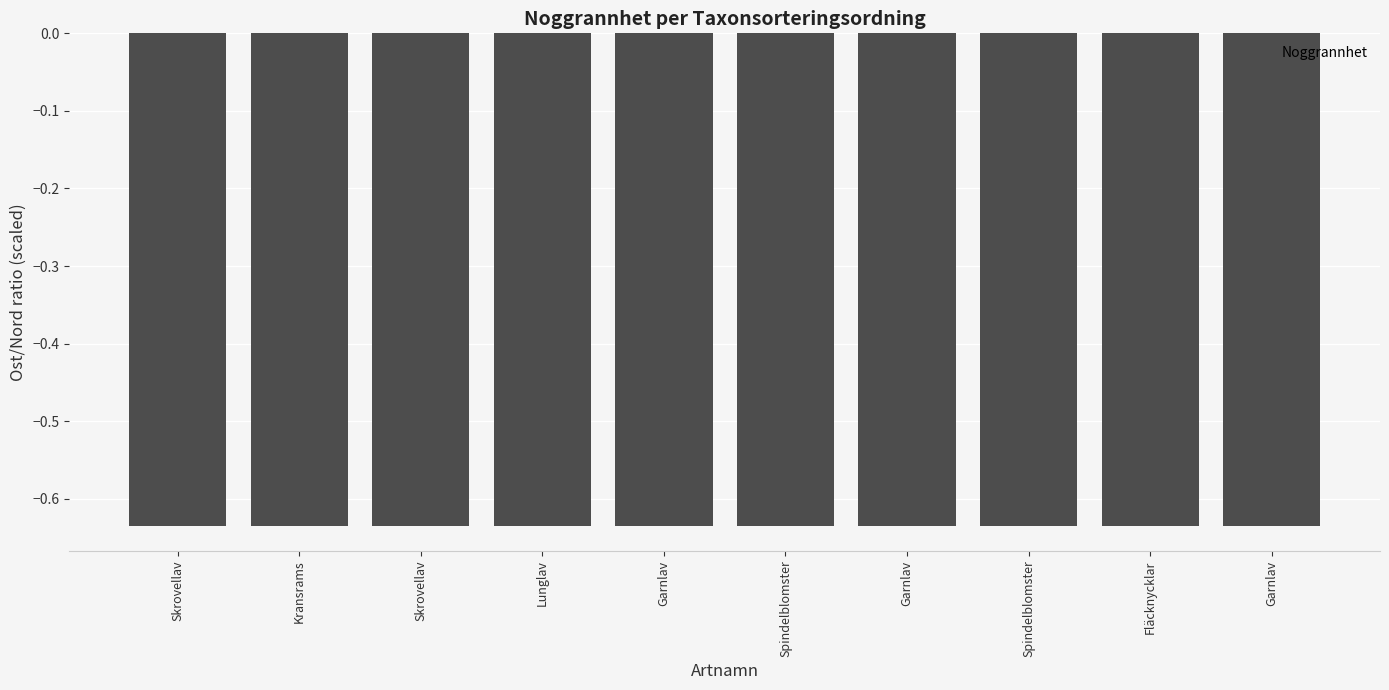

What is the smallest value displayed?

-0.6